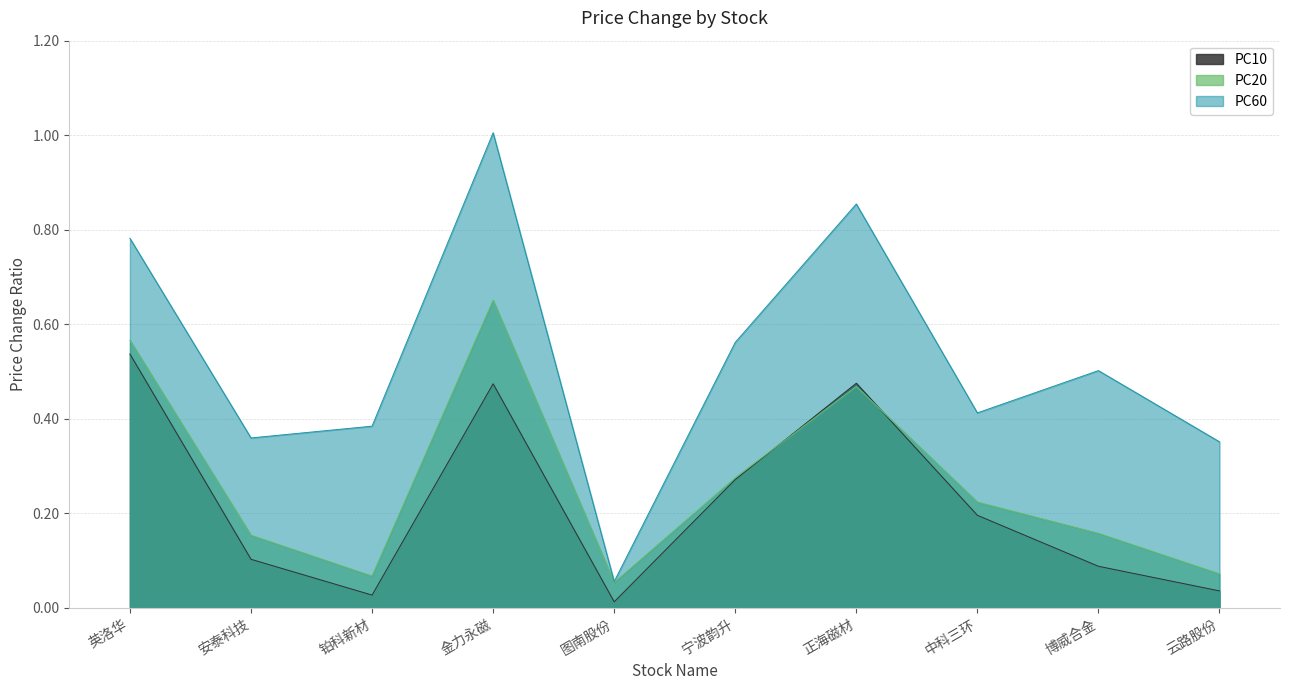

True or false: PC60 and PC10 intersect in this chart.

False